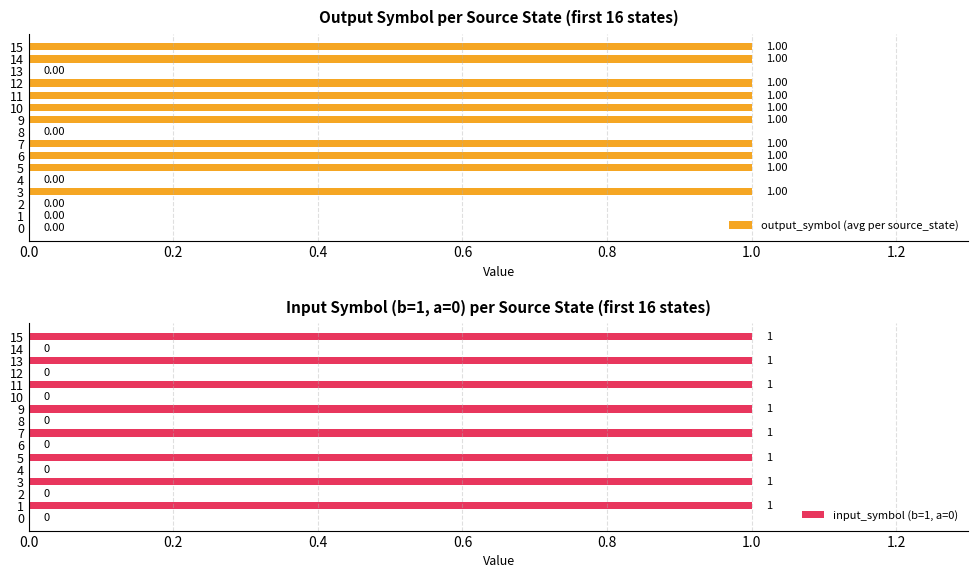

Does the chart contain any negative values?

No